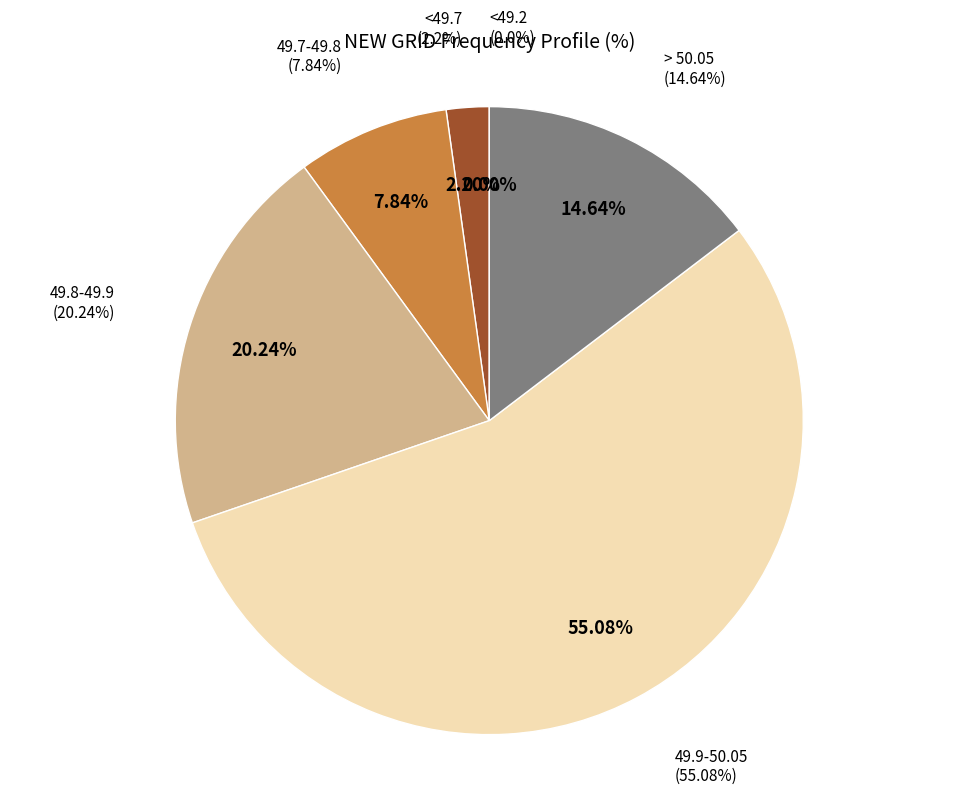

Which slice is the largest?

49.9-50.05